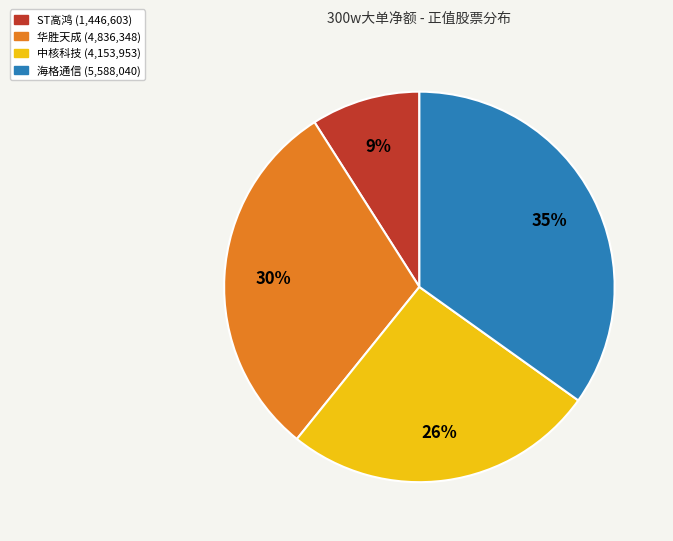

Rank the categories by value from lowest to highest.

ST高鸿 (1,446,603), 中核科技 (4,153,953), 华胜天成 (4,836,348), 海格通信 (5,588,040)